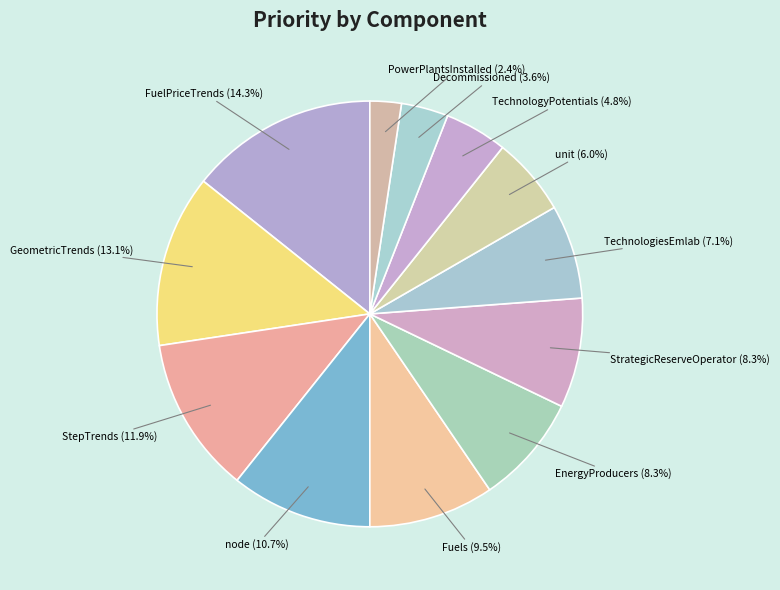

To the nearest percent, what is the difference between the largest and smallest slice percentages?

12%